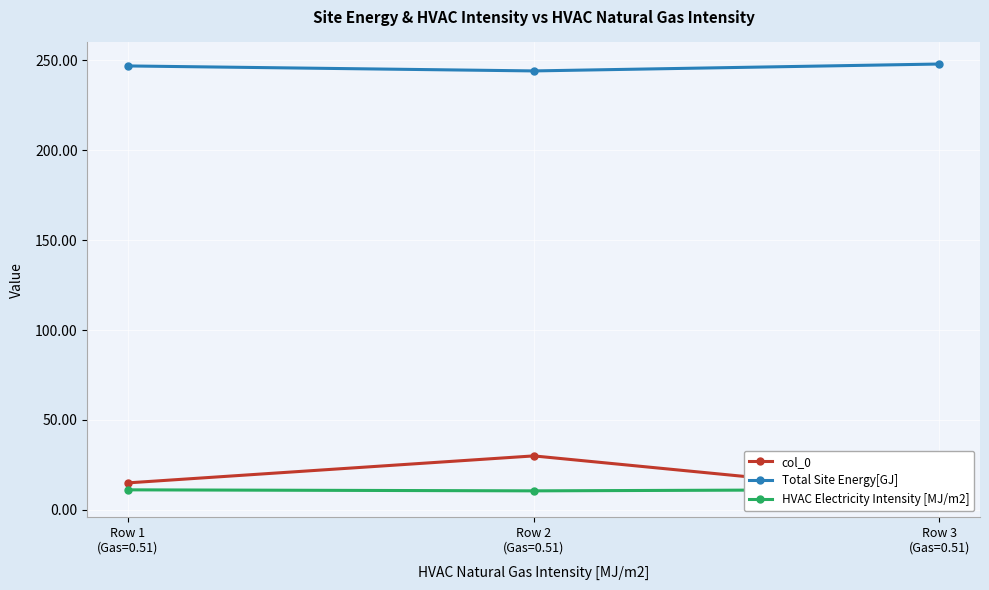

What position from the right is Row 2
(Gas=0.51)?

2